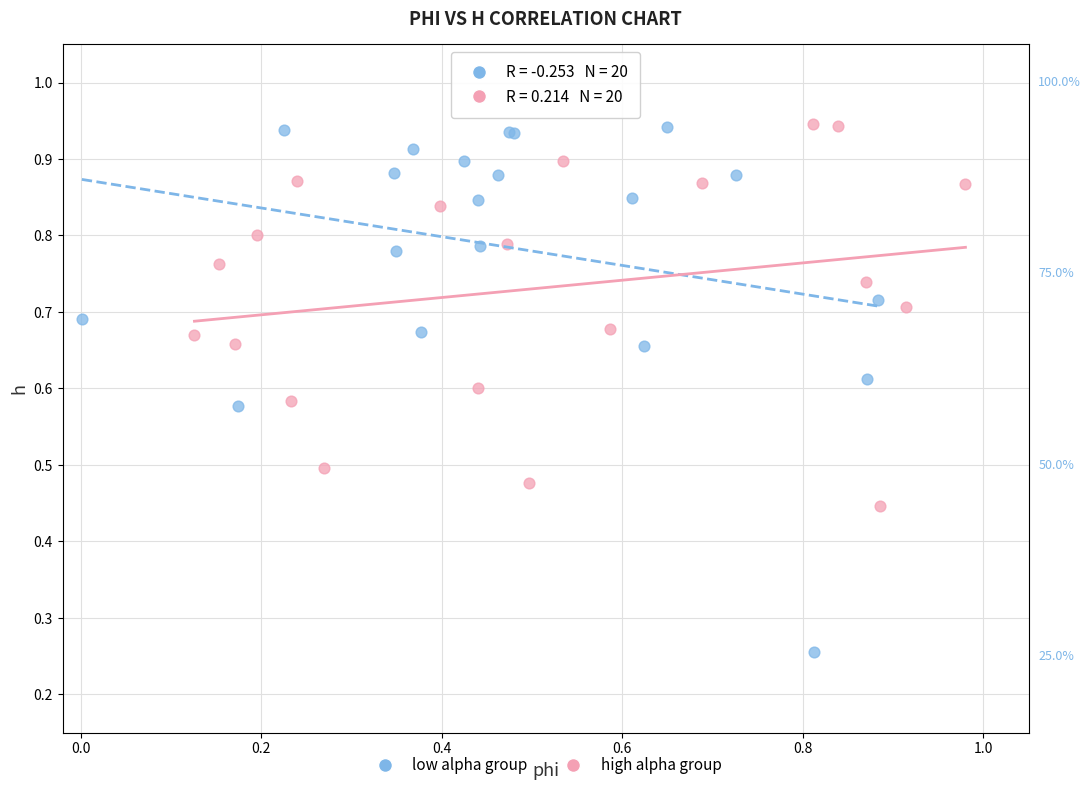

Which series has the widest spread of Y values?

low alpha group